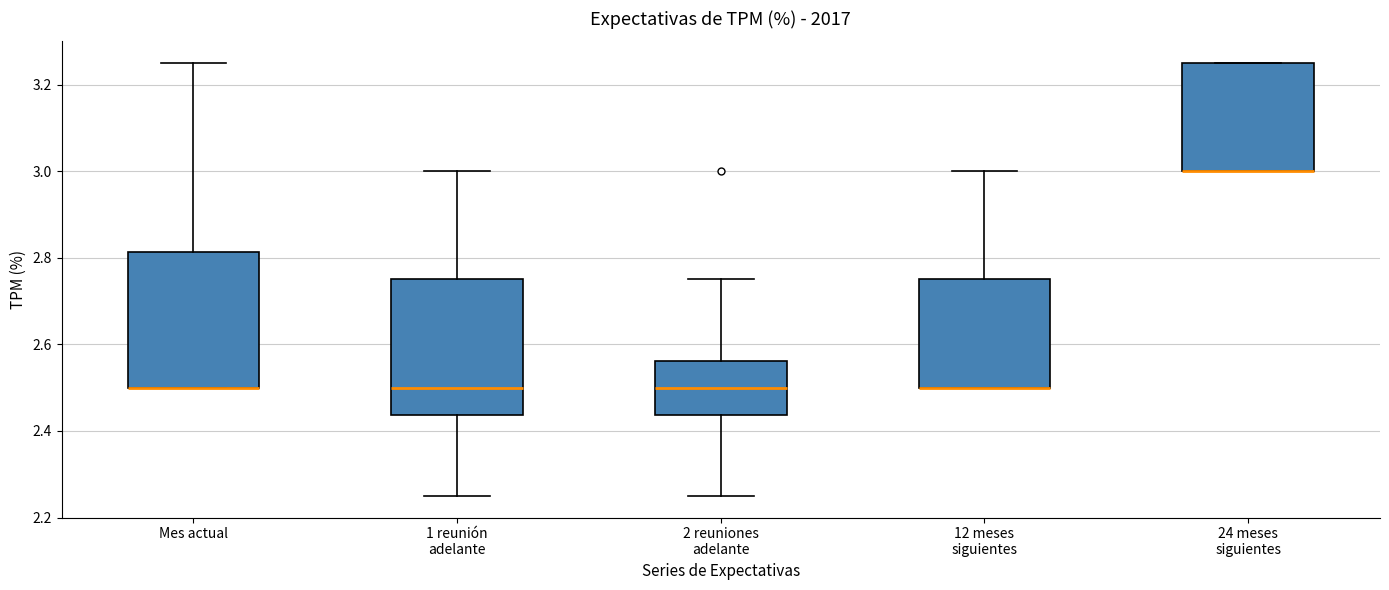

Reading left to right, transcribe this box plot: for each box, give where its median line is, the range the box spans, and where its two whiskers end, as read against the y-axis. The values are not printed on the chart, so give them approximately, as read against the axis.

Mes actual: median 2.50 (drawn on the box's lower edge), box 2.50 to 2.82, whiskers 2.50 to 3.26
1 reunión adelante: median 2.50, box 2.44 to 2.76, whiskers 2.26 to 3.00
2 reuniones adelante: median 2.50, box 2.44 to 2.56, whiskers 2.26 to 2.76
12 meses siguientes: median 2.50 (drawn on the box's lower edge), box 2.50 to 2.76, whiskers 2.50 to 3.00
24 meses siguientes: median 3.00 (drawn on the box's lower edge), box 3.00 to 3.26, whiskers 3.00 to 3.26